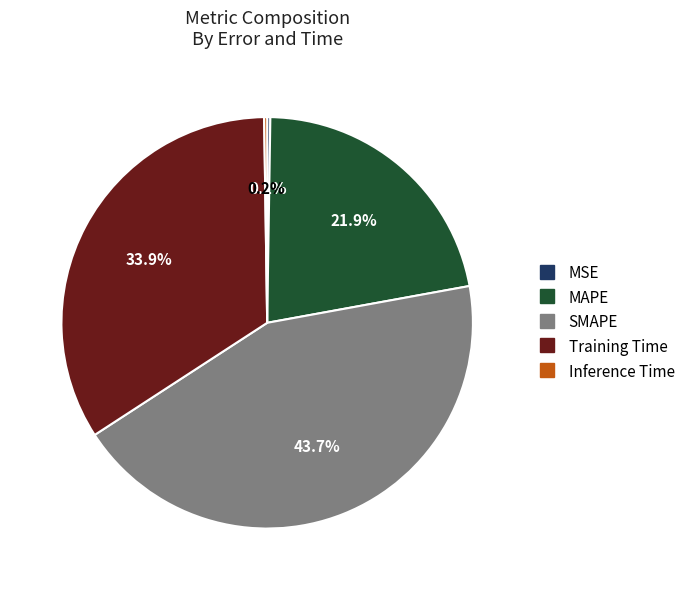

Is it true that SMAPE is 36% of the pie?

False